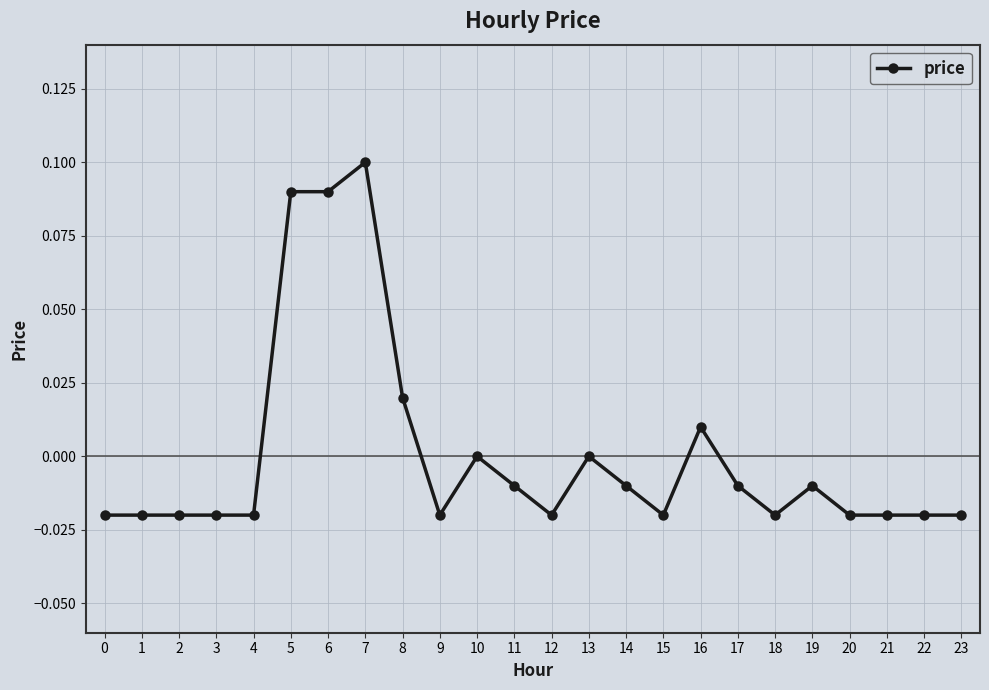

Which label corresponds to the largest value in the chart?

7